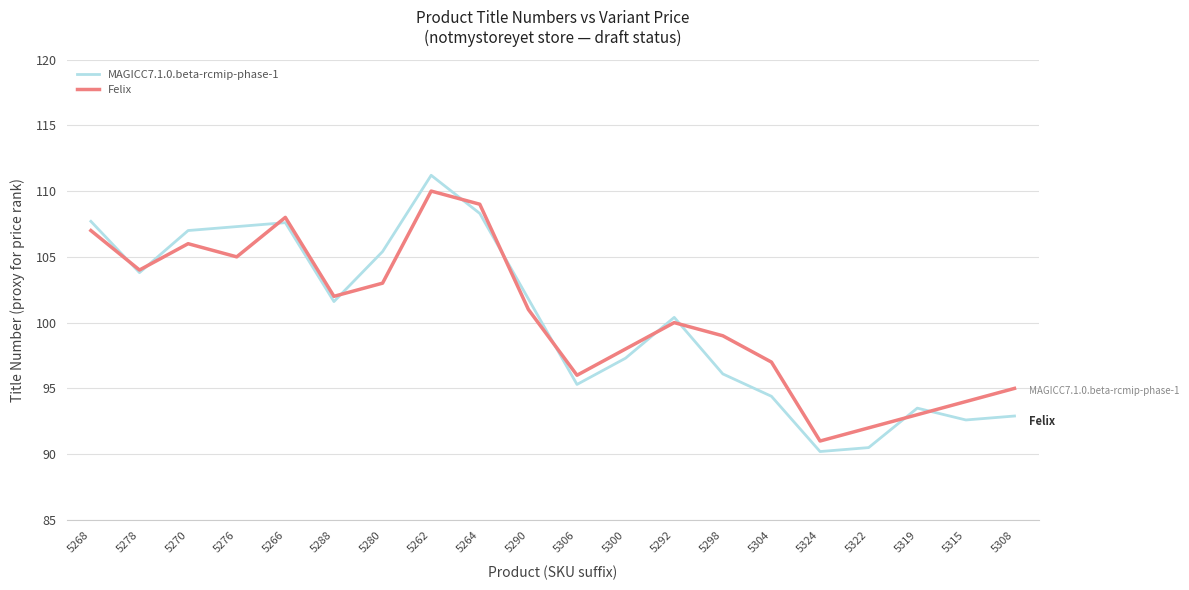

At which label does MAGICC7.1.0.beta-rcmip-phase-1 first exceed 101?

5268